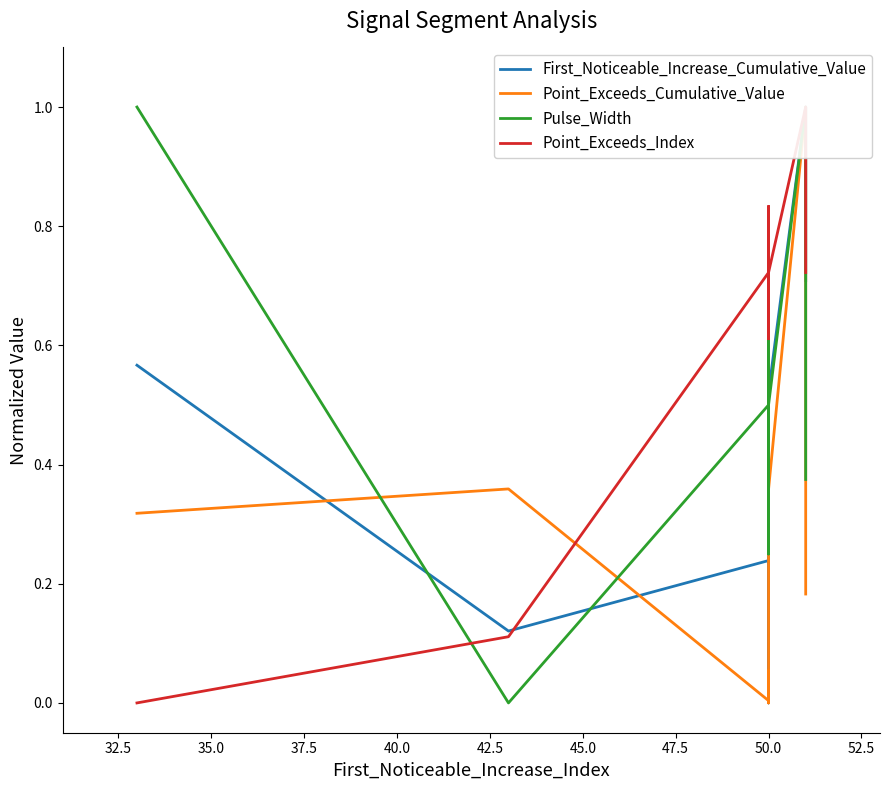

How many intersections are there between Point_Exceeds_Index and Pulse_Width?

1